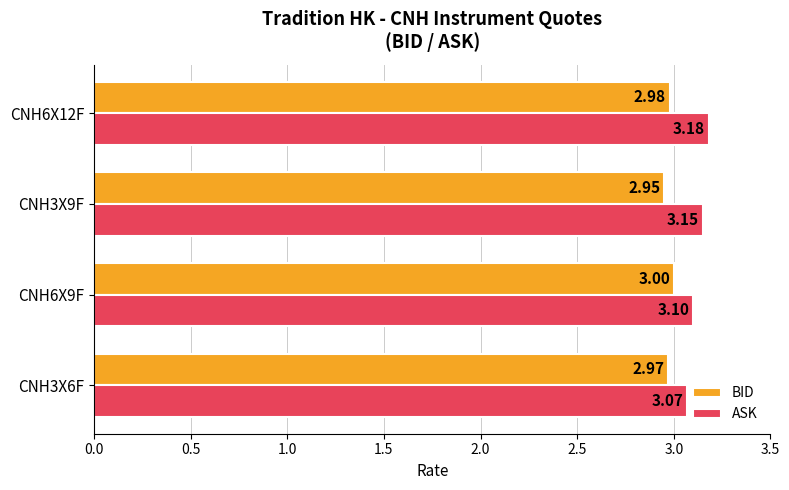

List the labels in order of ASK value, largest first.

CNH6X12F, CNH3X9F, CNH6X9F, CNH3X6F